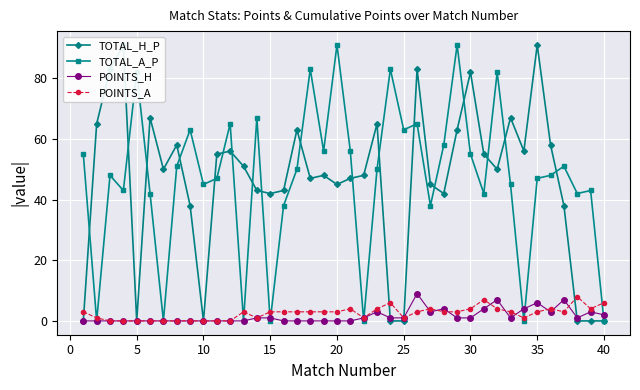

Which series has the largest total across all categories?

TOTAL_A_P